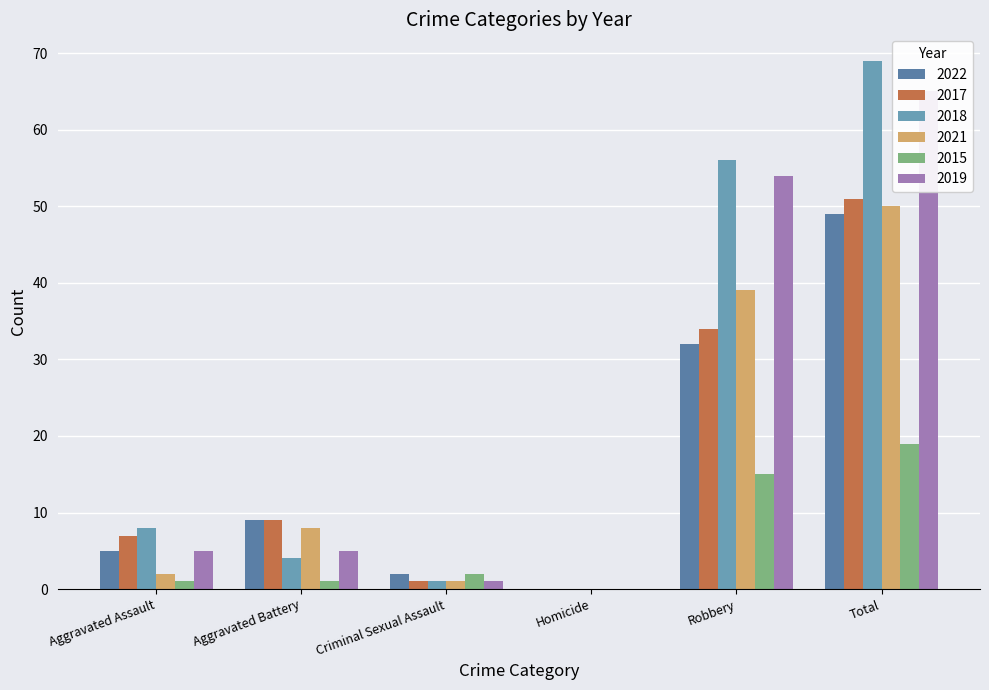

What are all the series names shown in the legend?

2022, 2017, 2018, 2021, 2015, 2019